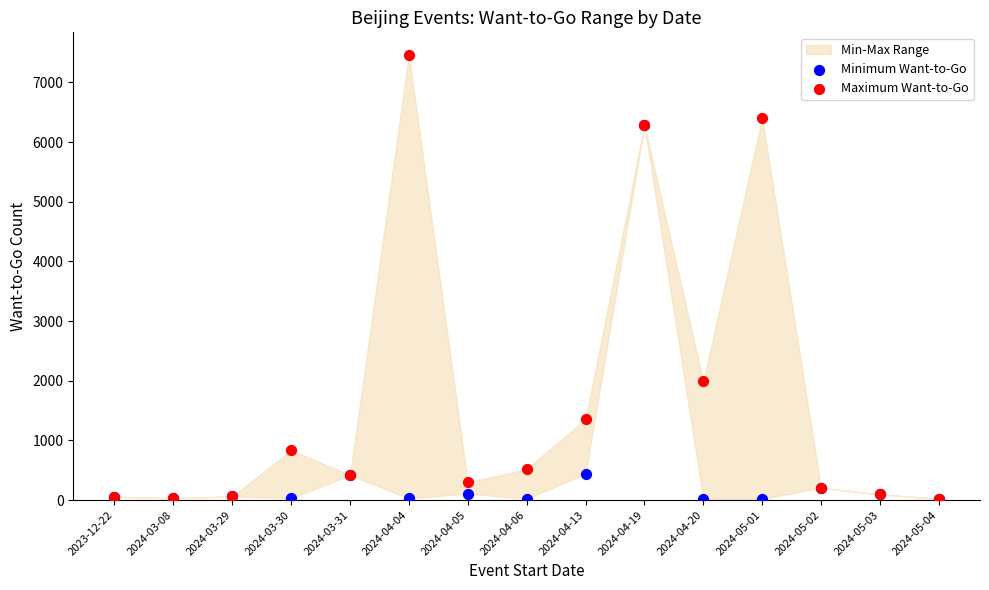

Which series has the widest spread of Y values?

Maximum Want-to-Go